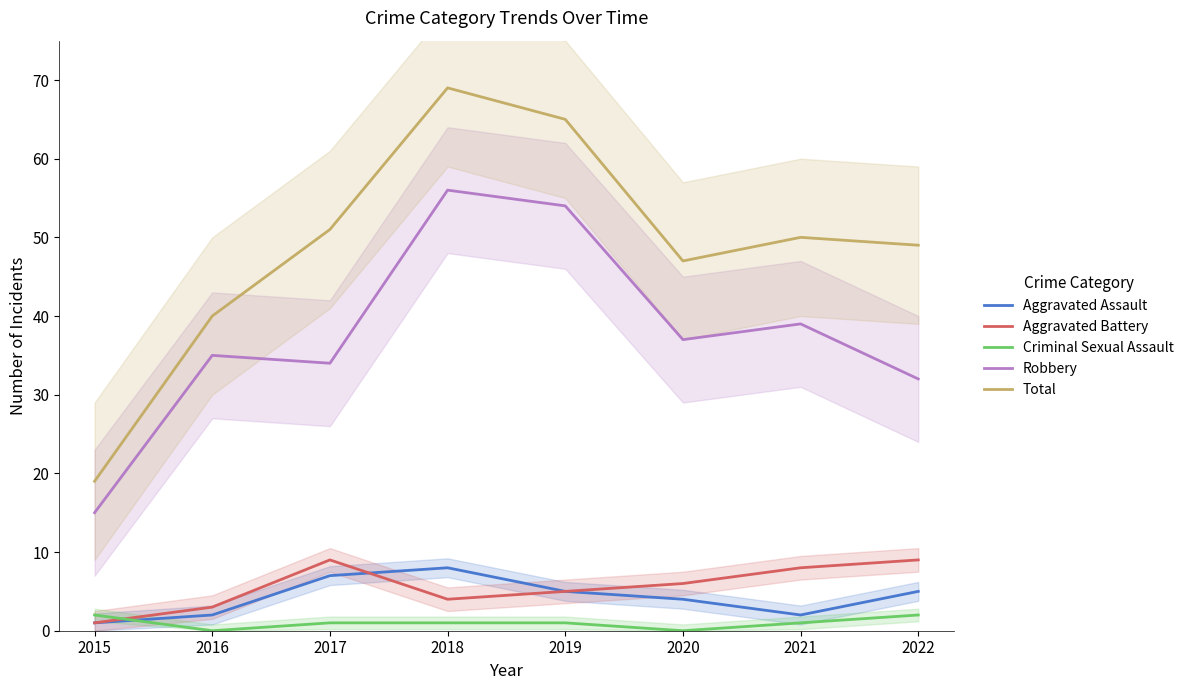

What value does the Total series have at 2020, to the nearest 5?

45